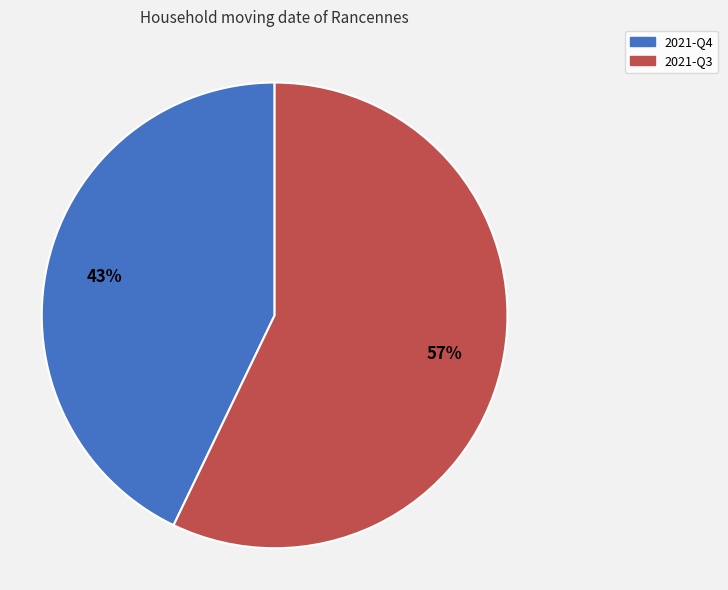

Rank the categories by value from lowest to highest.

2021-Q4, 2021-Q3